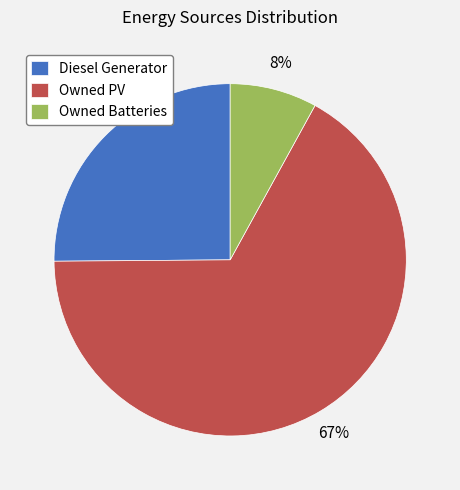

True or false: Owned PV accounts for 67% of the total.

True